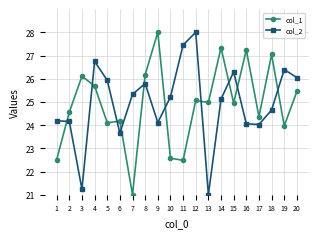

True or false: col_1 and col_2 intersect in this chart.

True